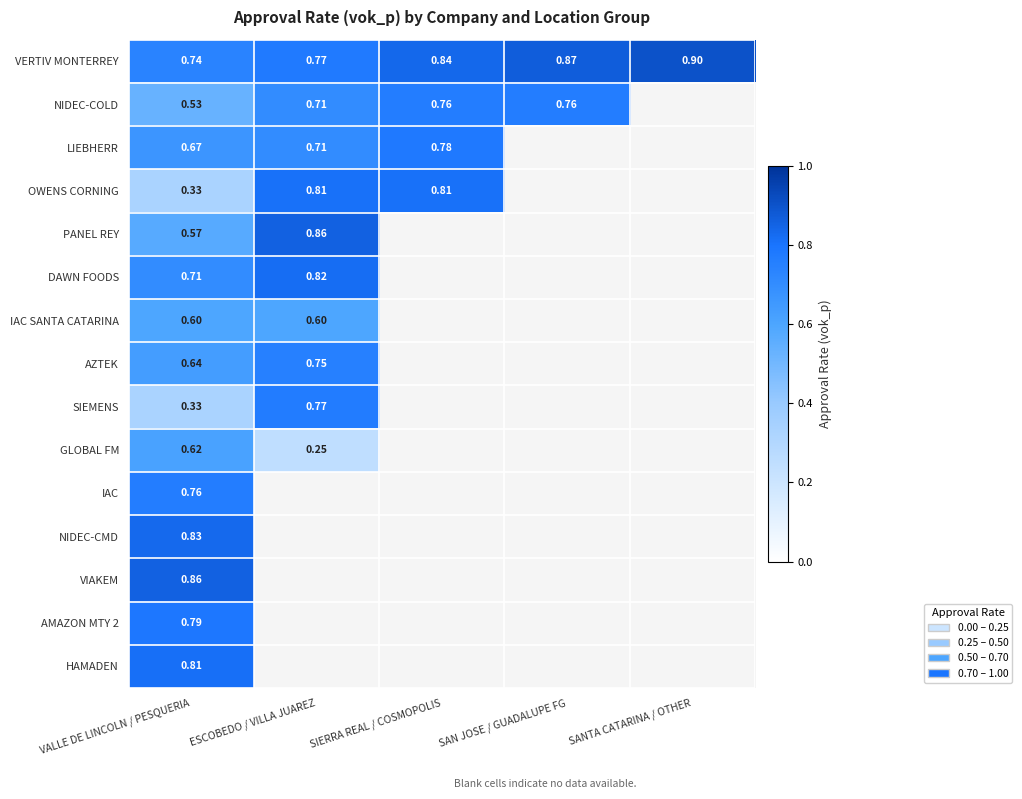

The value of VIAKEM at SAN JOSE / GUADALUPE FG is -0.6. True or false?

False